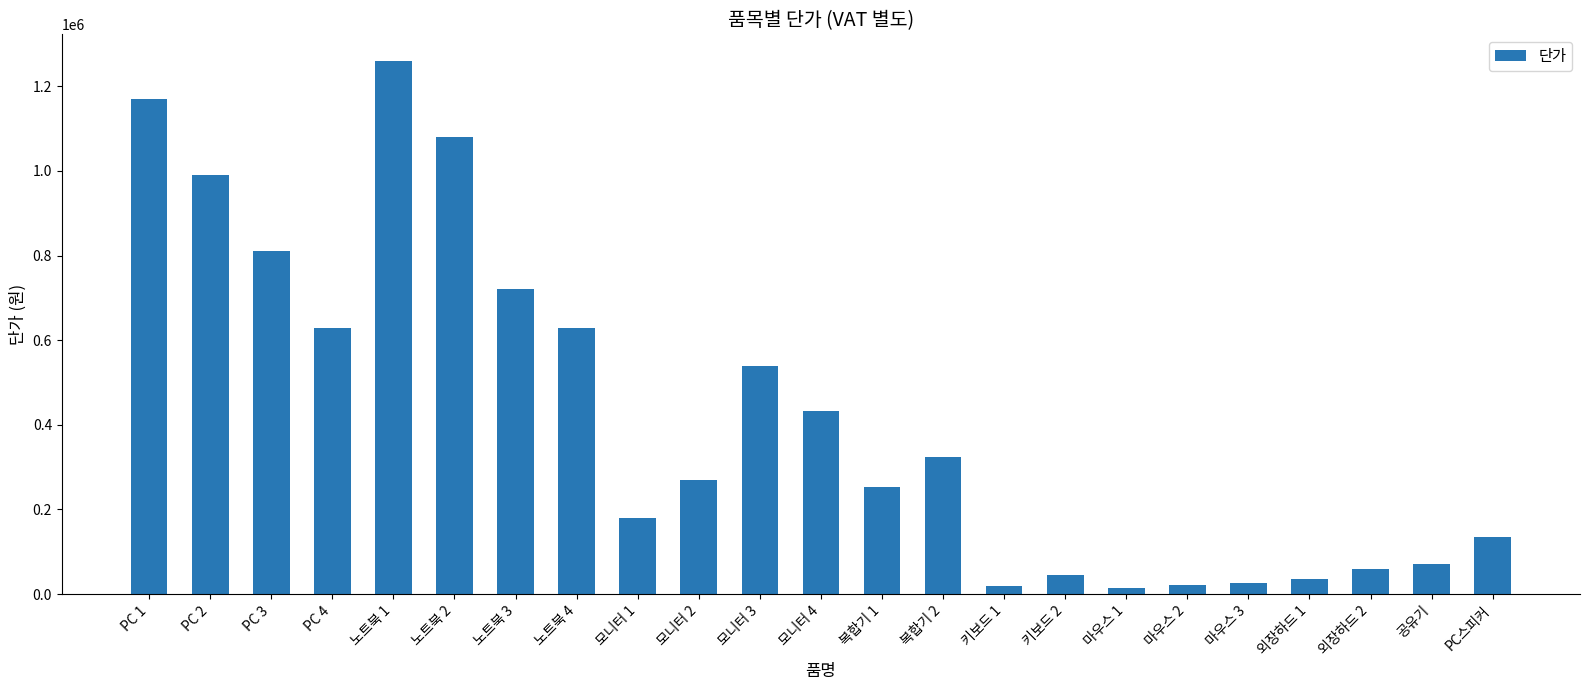

At which category does the chart reach its peak across all series?

노트북 1